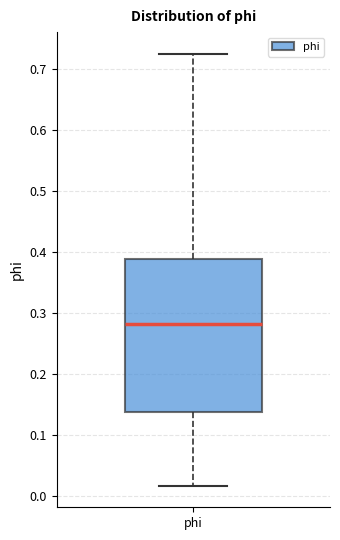

Transcribe this box plot: give where the median line is, the range the box spans, and where the two whiskers end, as read against the y-axis. The values are not printed on the chart, so give them approximately, as read against the axis.

median 0.28, box 0.14 to 0.39, whiskers 0.02 to 0.73